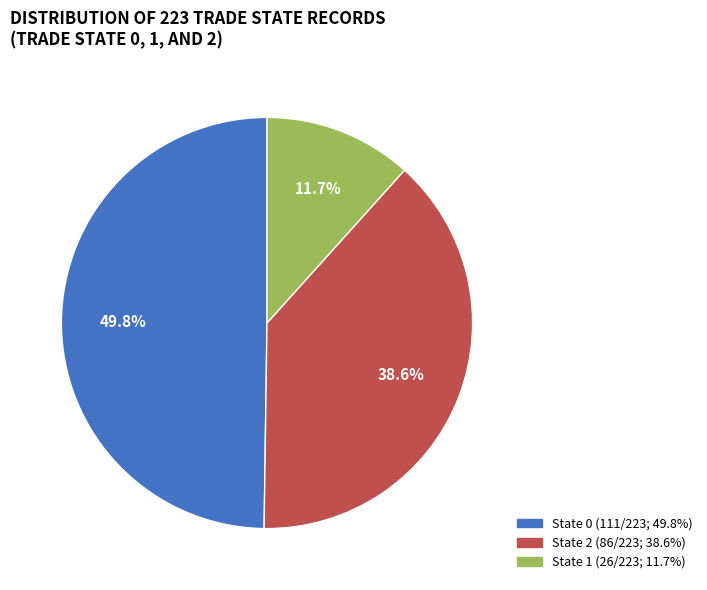

Is there any slice that represents more than half of the pie?

No